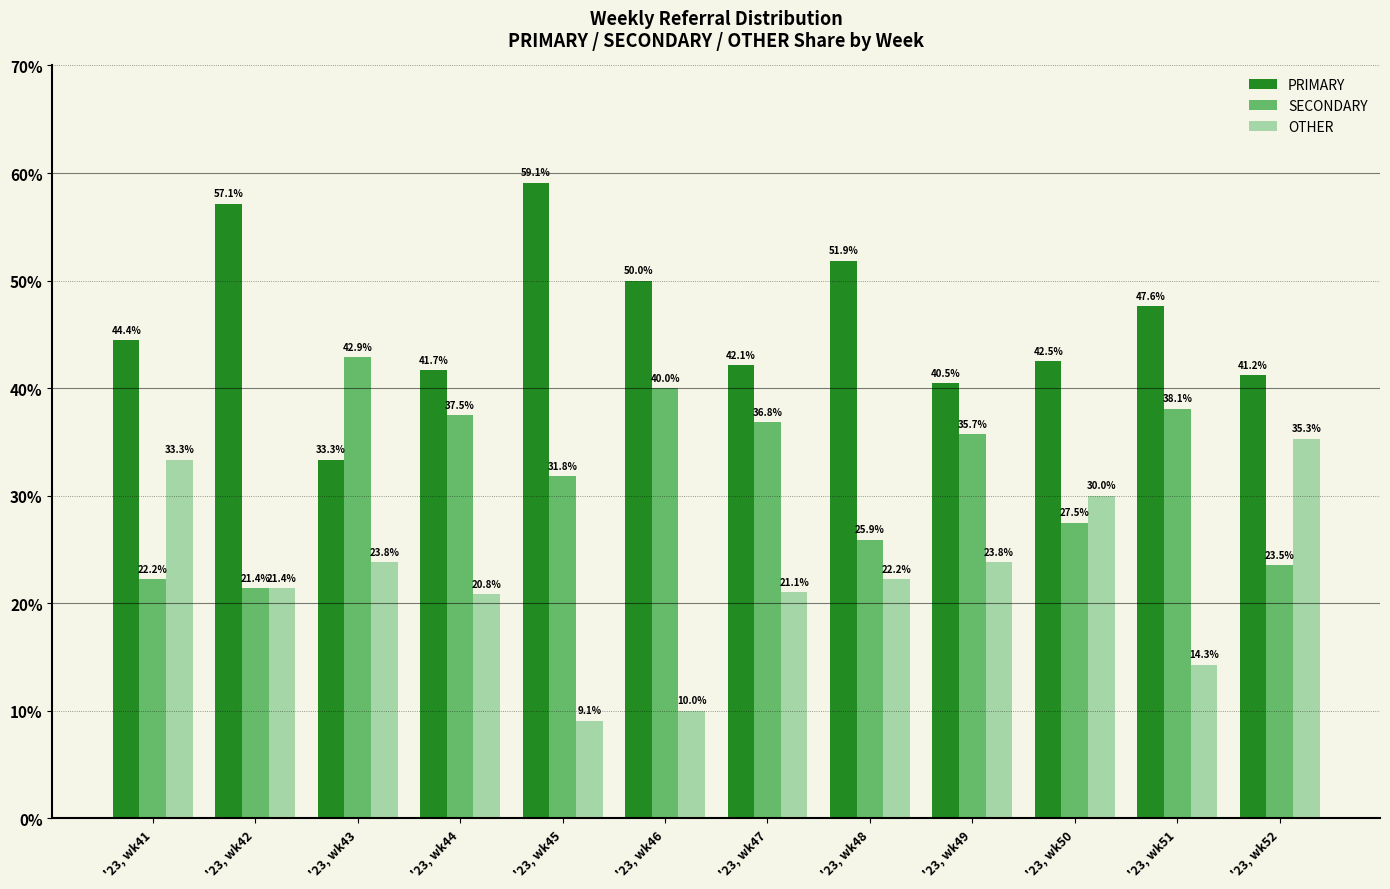

The SECONDARY series shows 42.9 at '23, wk43. True or false?

True